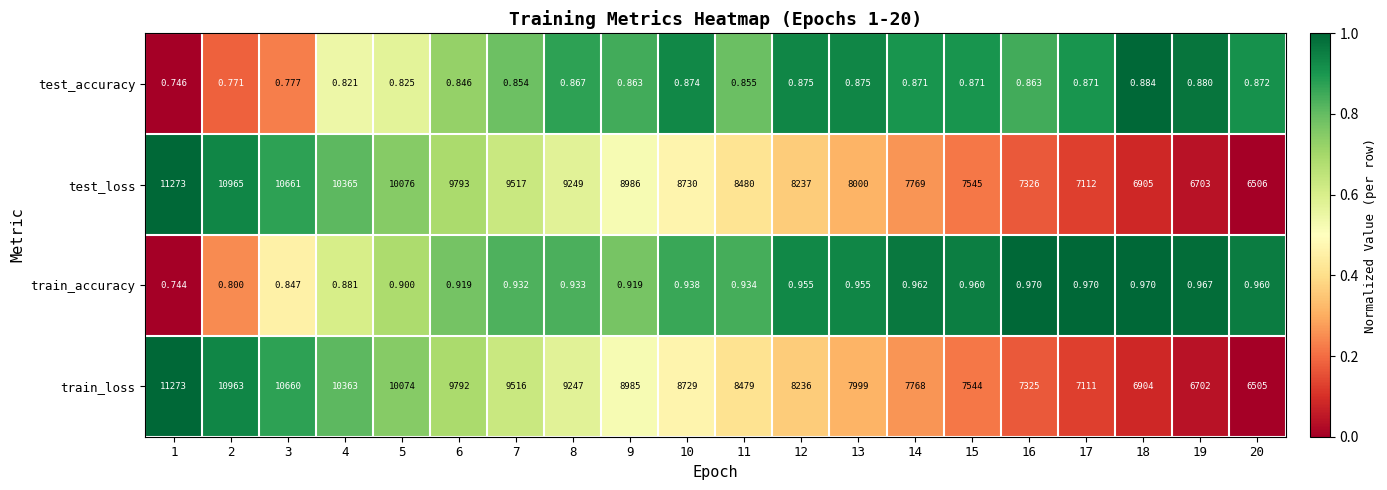

Is the value of test_accuracy at 4 greater than the value of train_accuracy at 17?

No